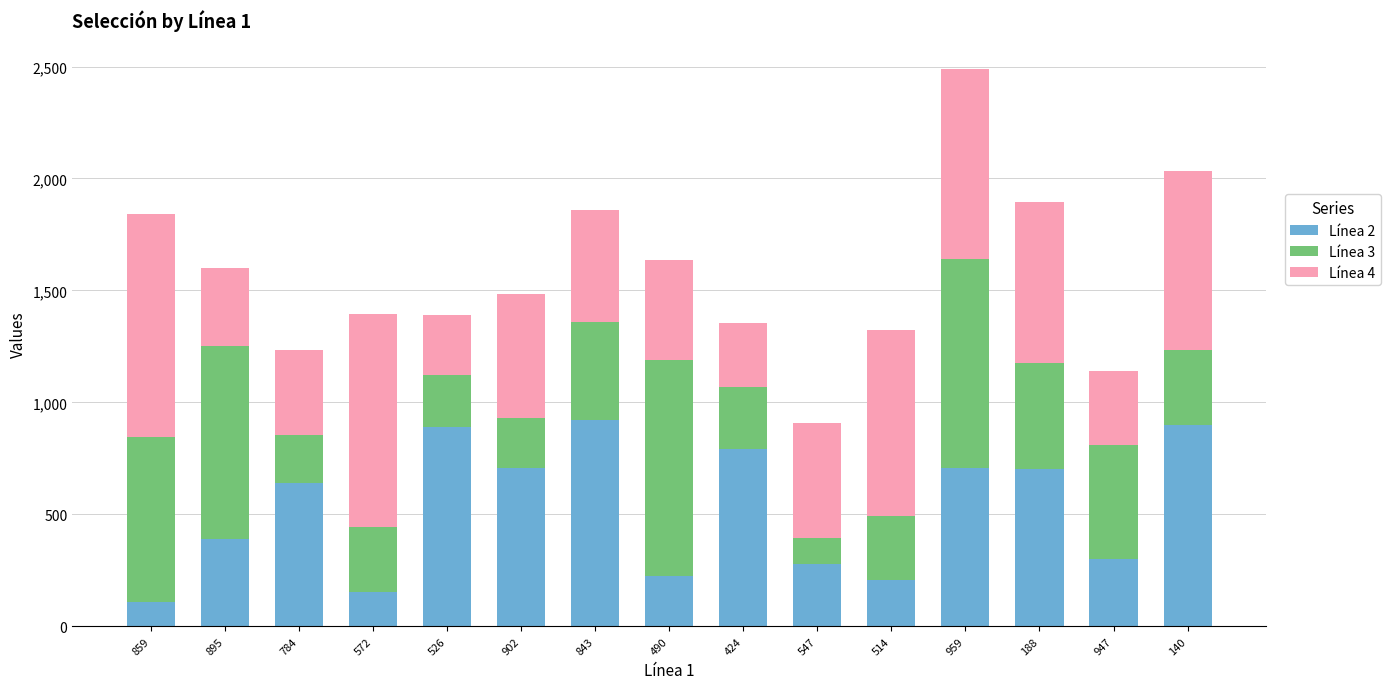

What is the average value of the Línea 2 series?

528